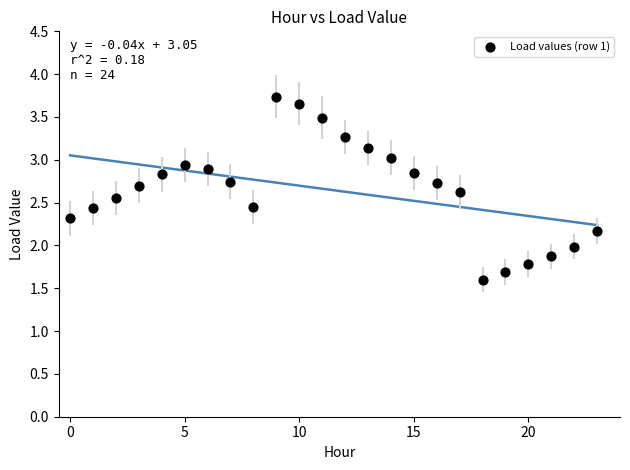

What is the range of Y values (max minus min)?

2.1